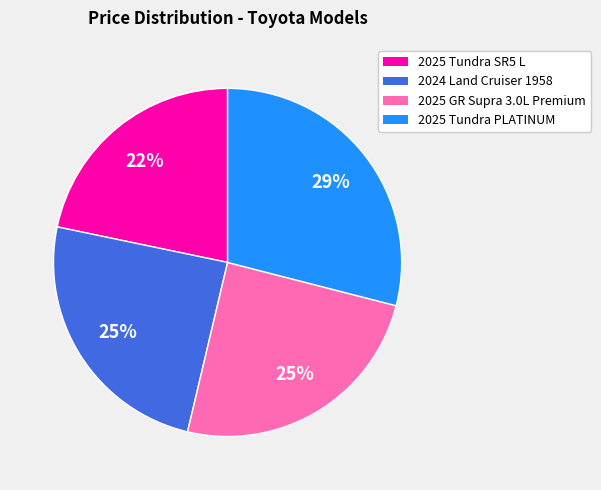

To the nearest percent, what is the average slice percentage?

25%